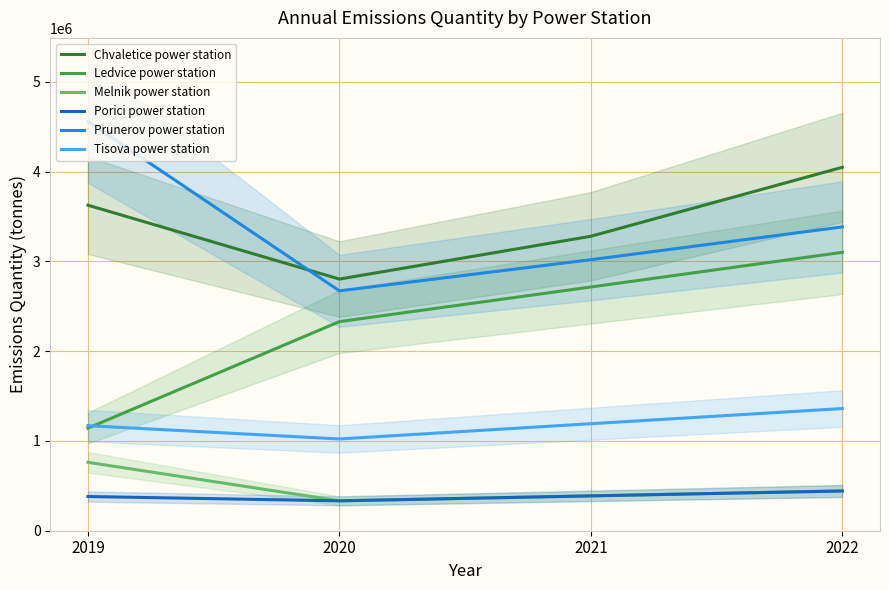

What are all the series names shown in the legend?

Chvaletice power station, Ledvice power station, Melnik power station, Porici power station, Prunerov power station, Tisova power station